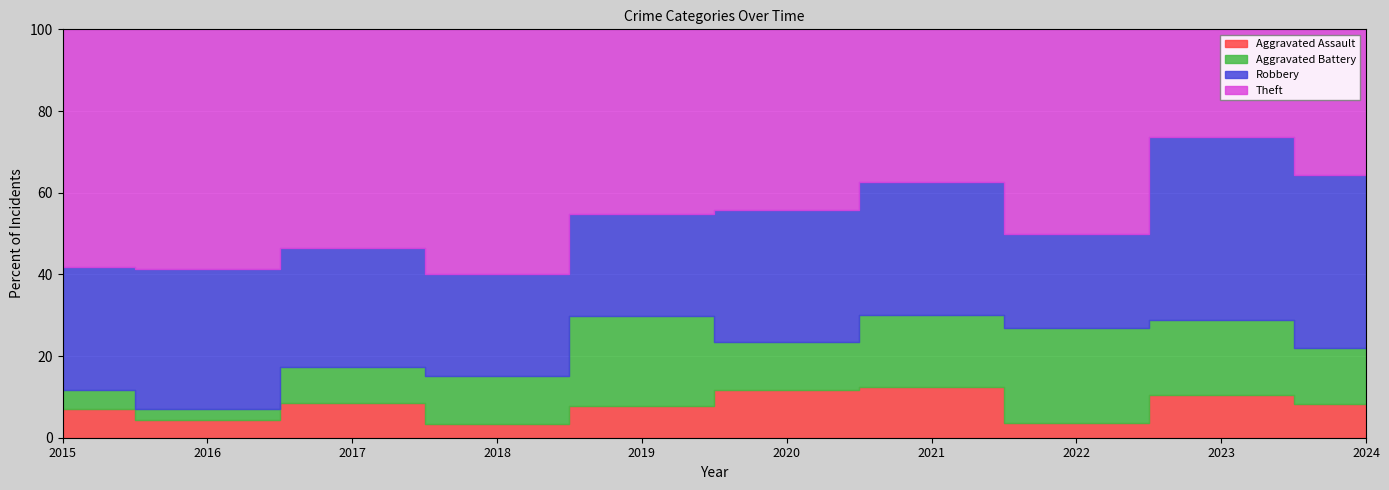

True or false: Theft has a value of 50 at 2017.

False